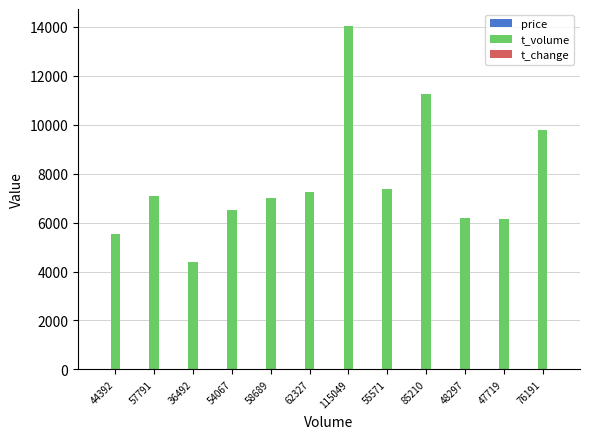

Between 36492 and 47719, which series saw the biggest shift?

t_volume